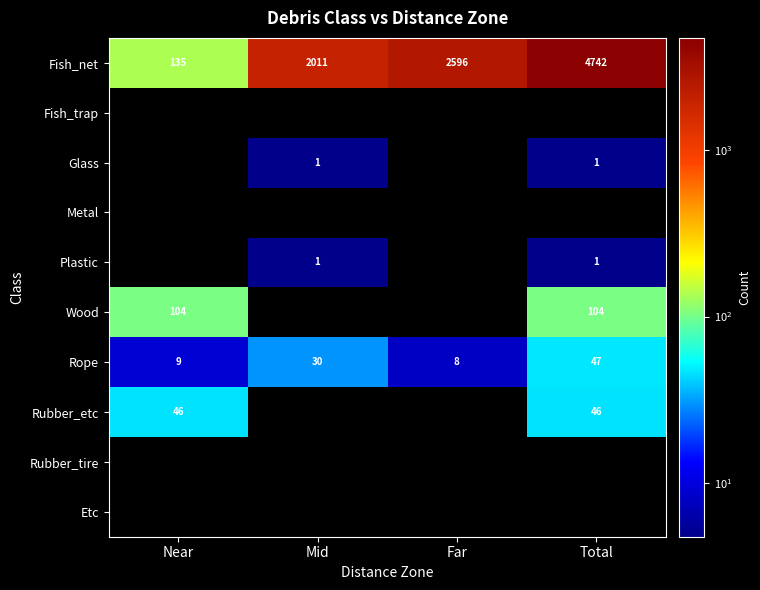

What is the difference between the Rope values at Mid and Total?

17